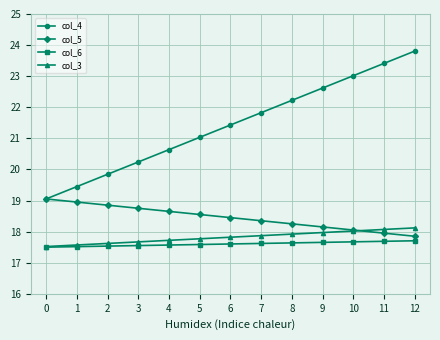

What is the maximum value for col_6?

17.7